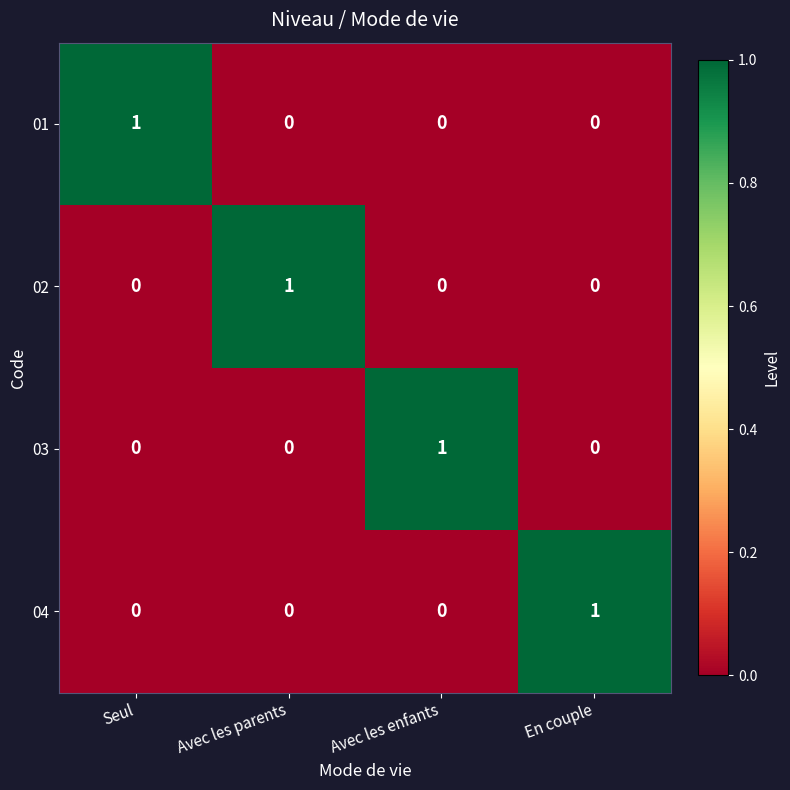

At how many categories does at least one series exceed 0?

4